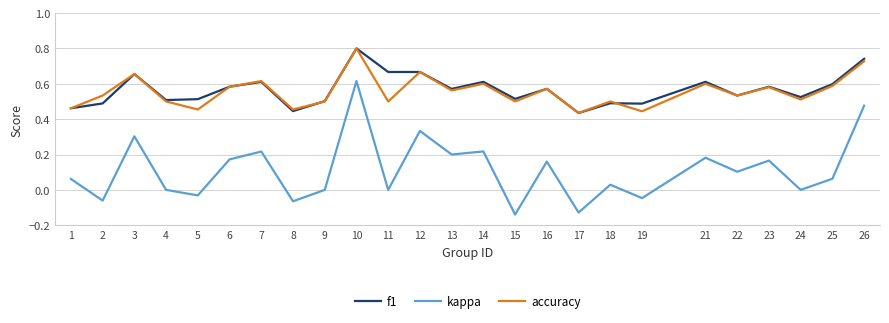

True or false: f1 and kappa intersect in this chart.

False